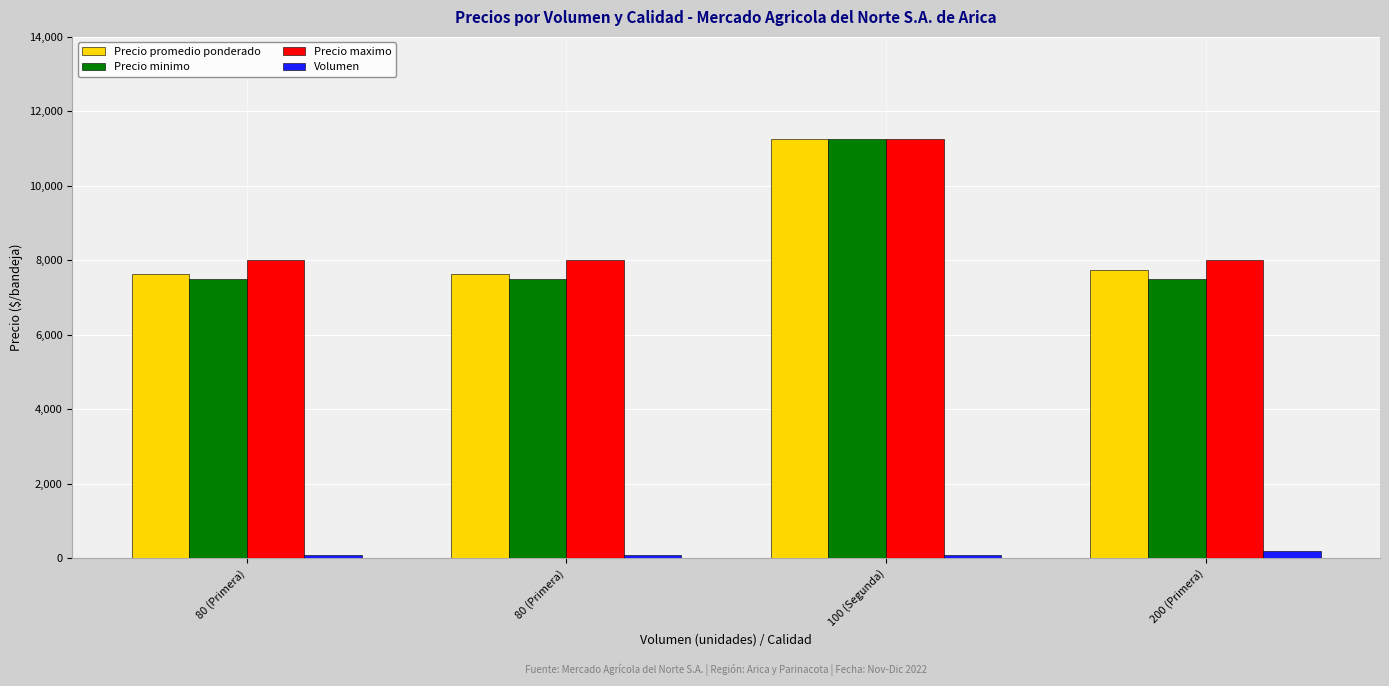

Rank the series by their maximum value, from highest to lowest.

Precio promedio ponderado, Precio minimo, Precio maximo, Volumen